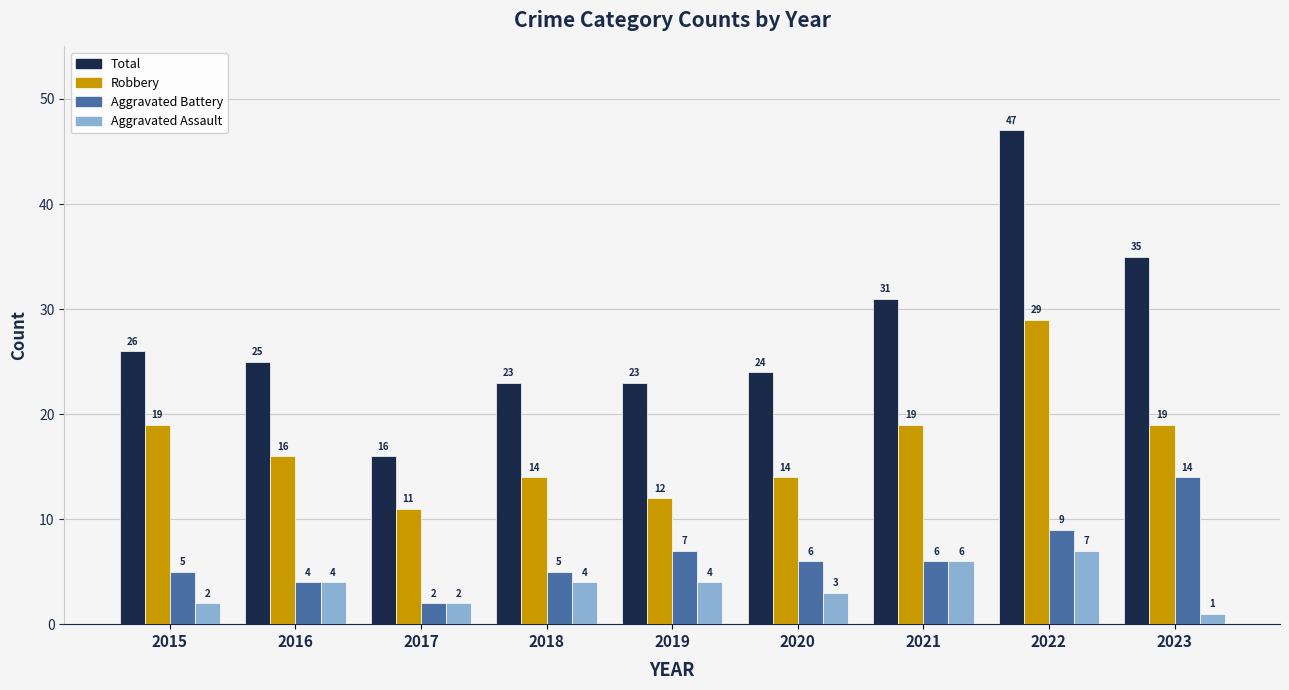

What is the difference between the highest and lowest values at 2018?

19